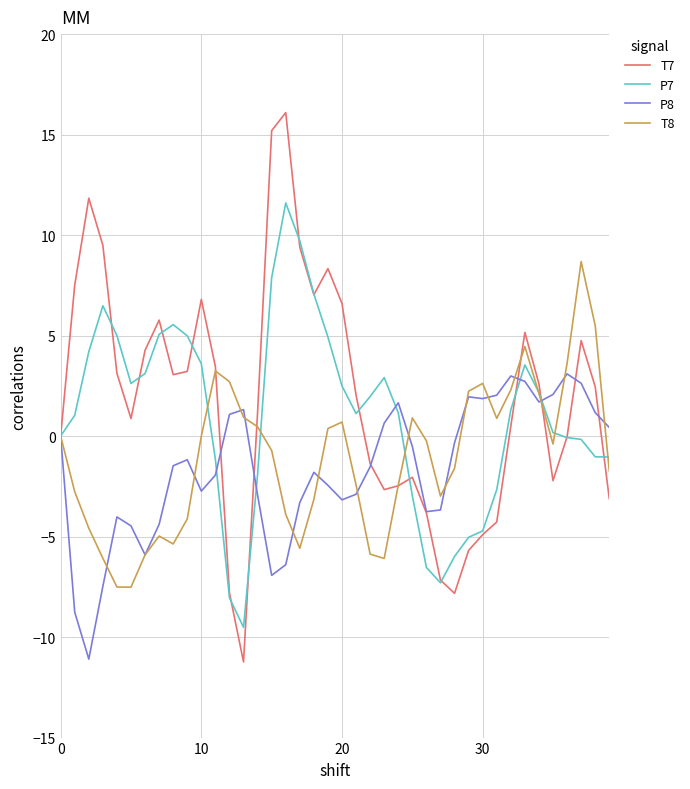

How many lines are shown in the chart?

4